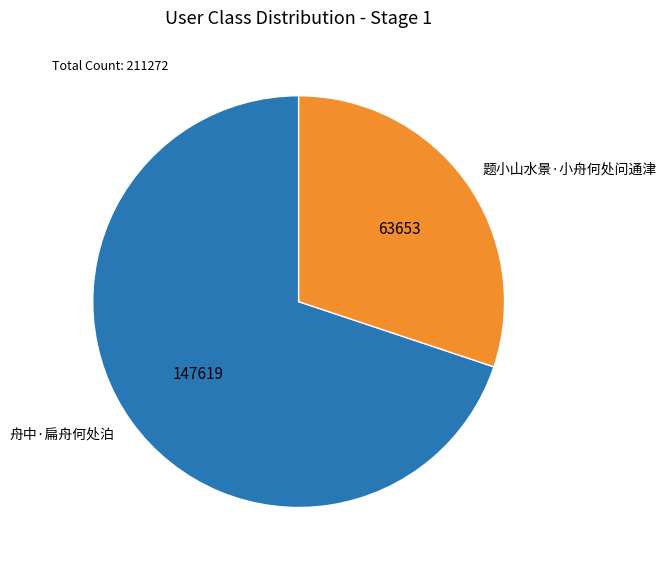

Rank the categories by value from lowest to highest.

题小山水景·小舟何处问通津, 舟中·扁舟何处泊